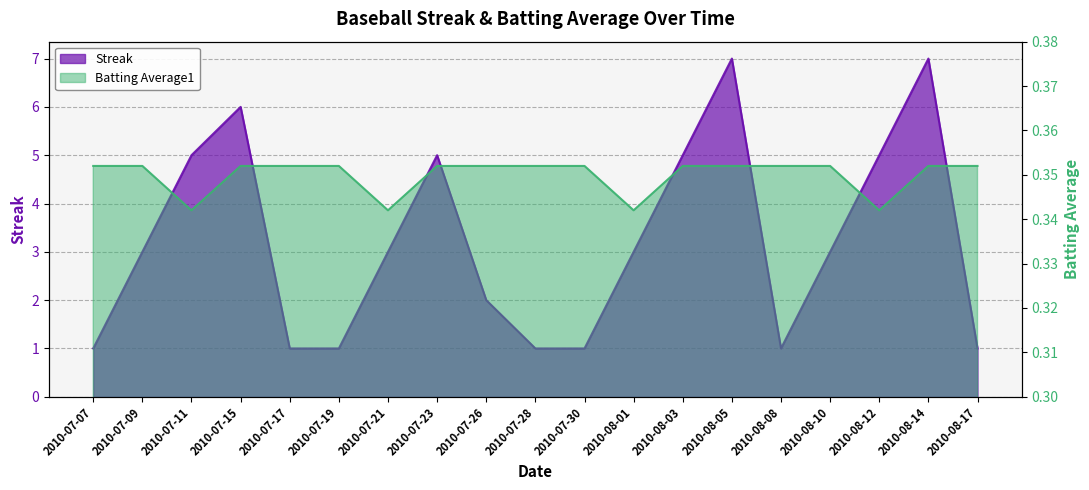

What is the label of the 9th point from the right?

2010-07-30